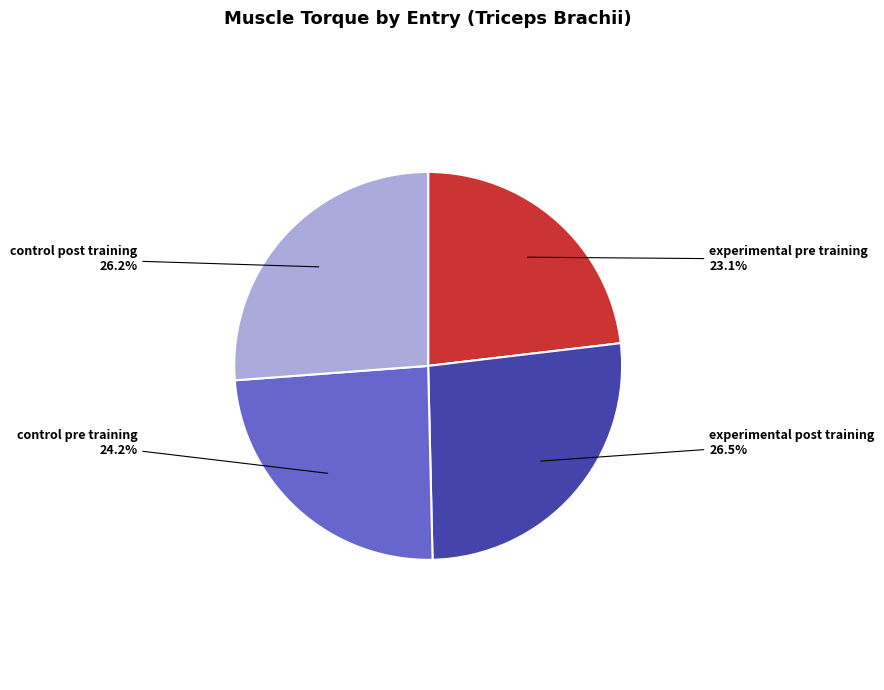

Count the number of slices in the pie.

4